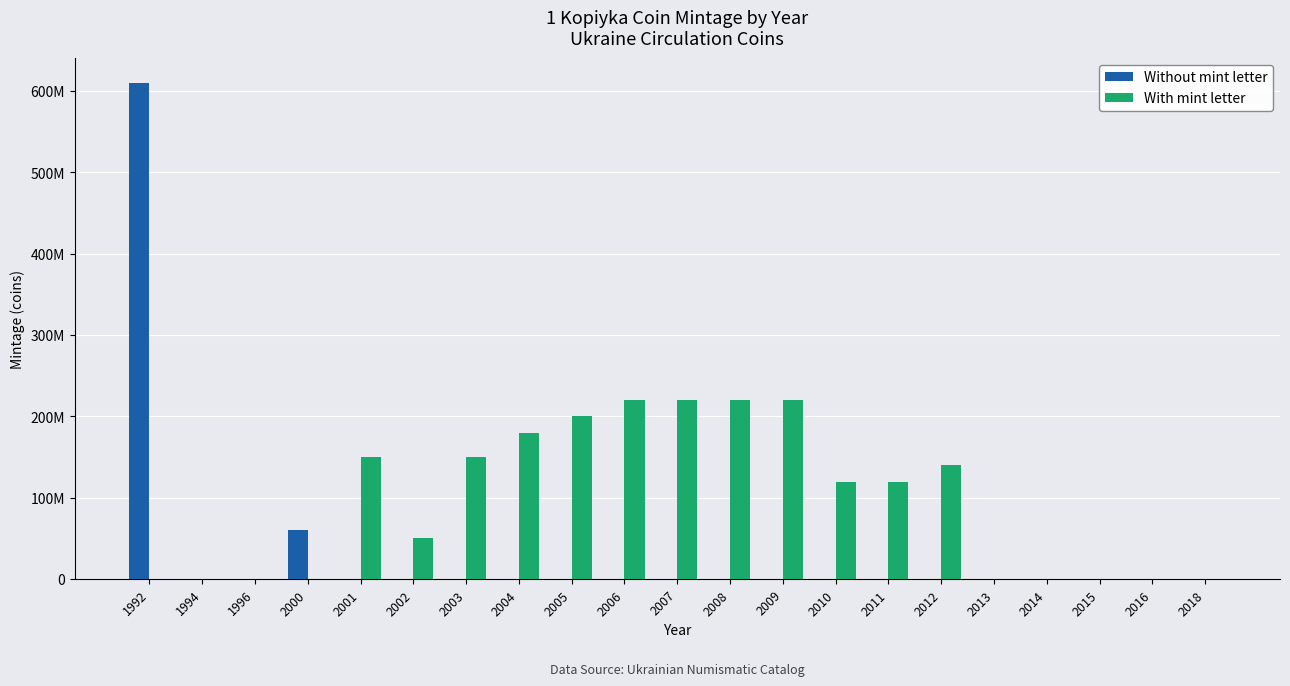

What is the sum of all With mint letter values?

1990050000